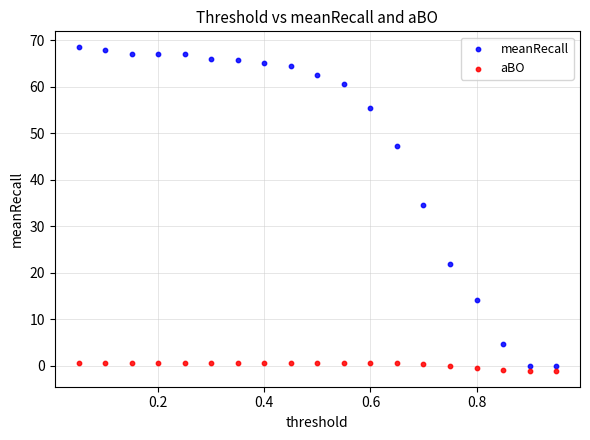

Which series reaches the maximum Y coordinate?

meanRecall